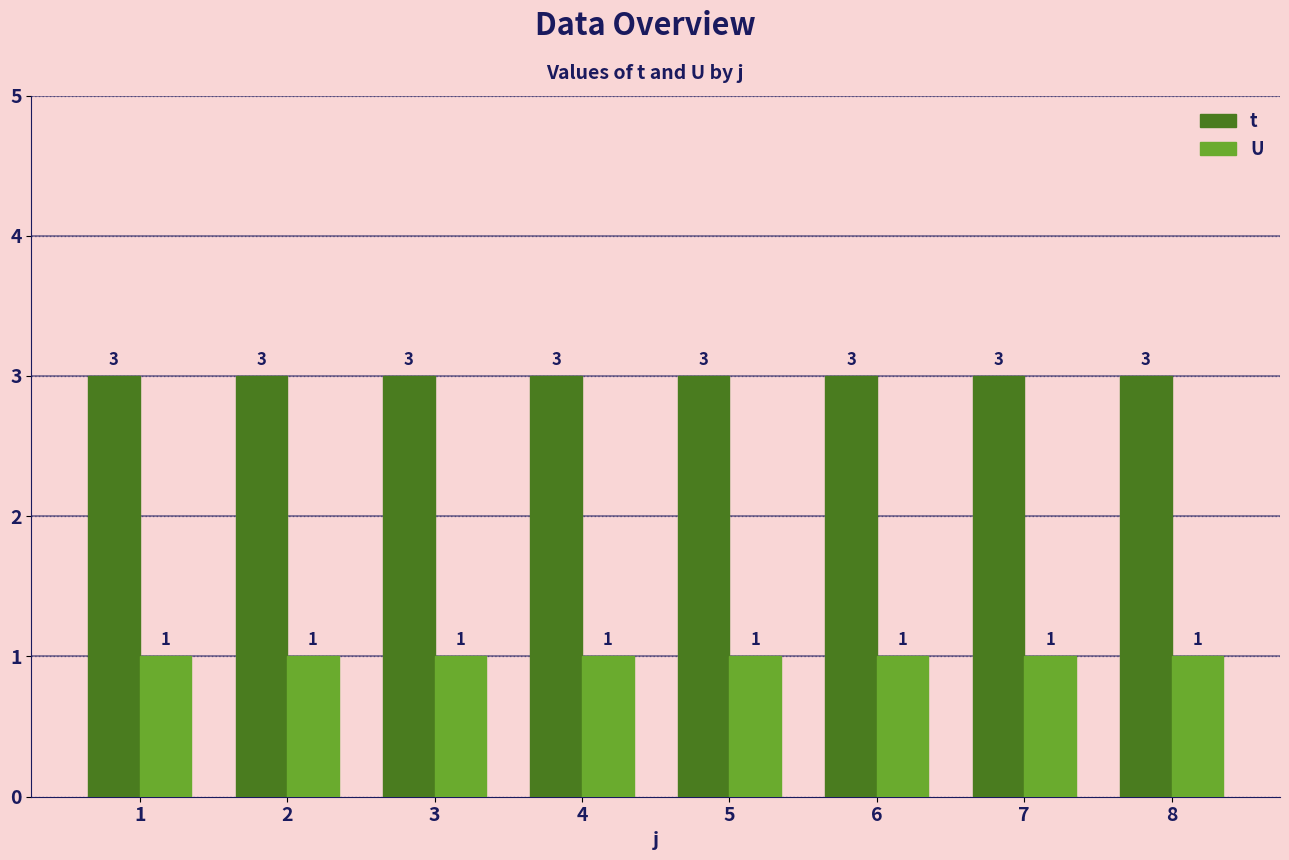

The value of U at 6 is 2. True or false?

False